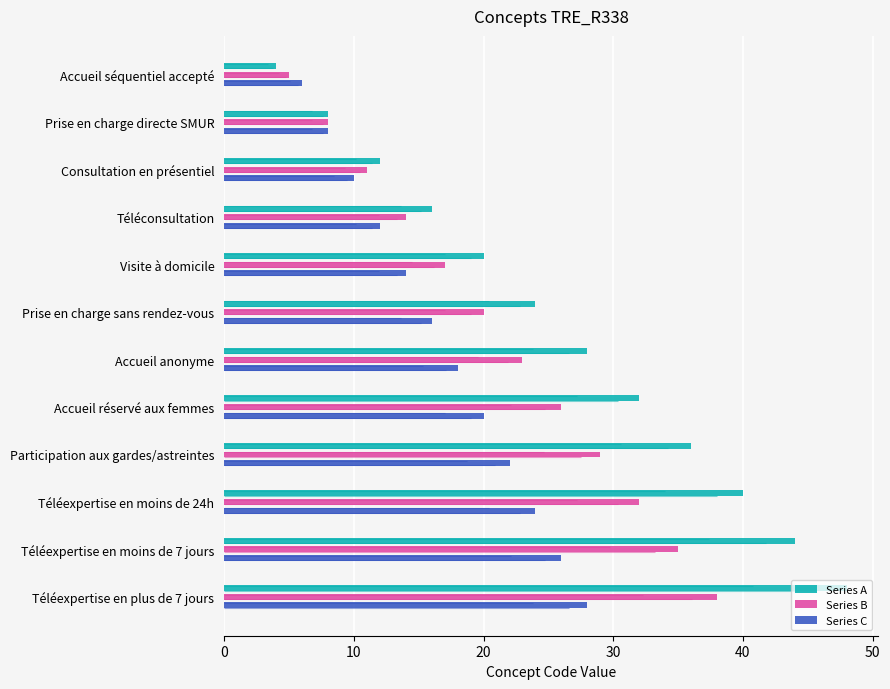

What are all the series names shown in the legend?

Series A, Series B, Series C